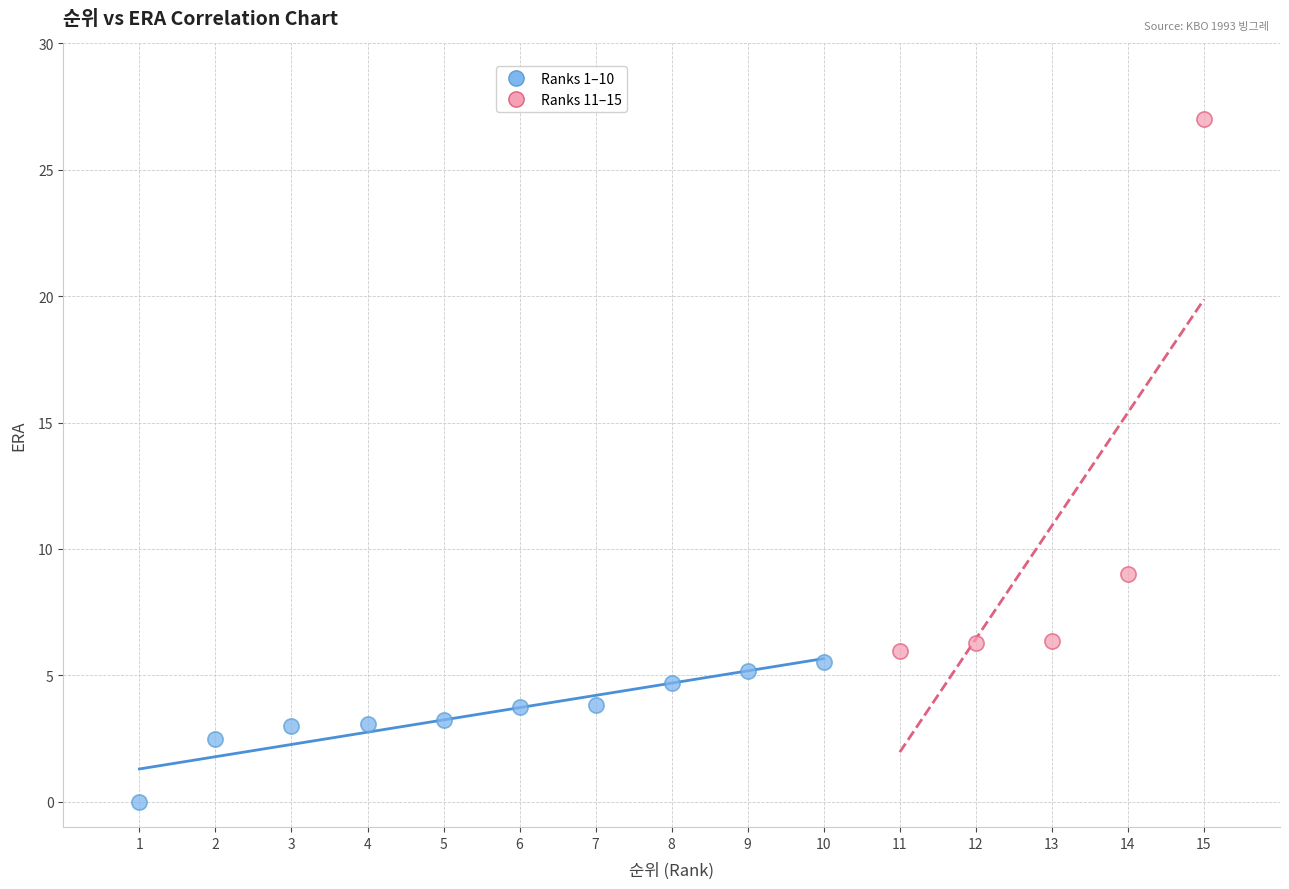

Which series has the widest spread of Y values?

Ranks 11–15